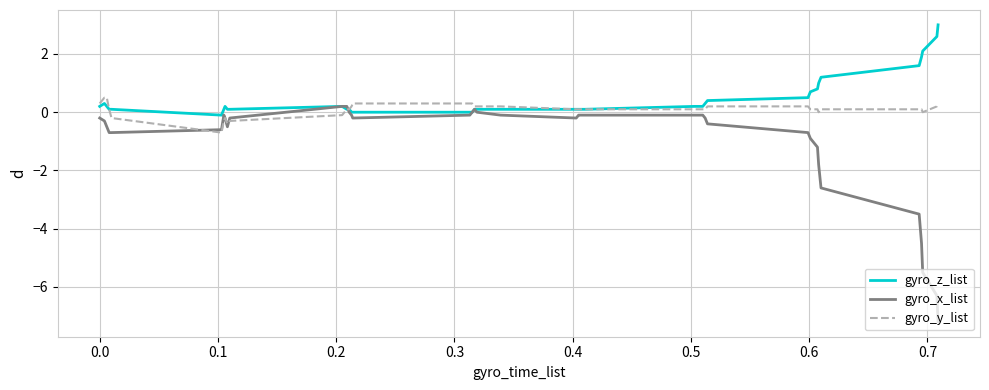

What is the maximum value for gyro_y_list?

0.5